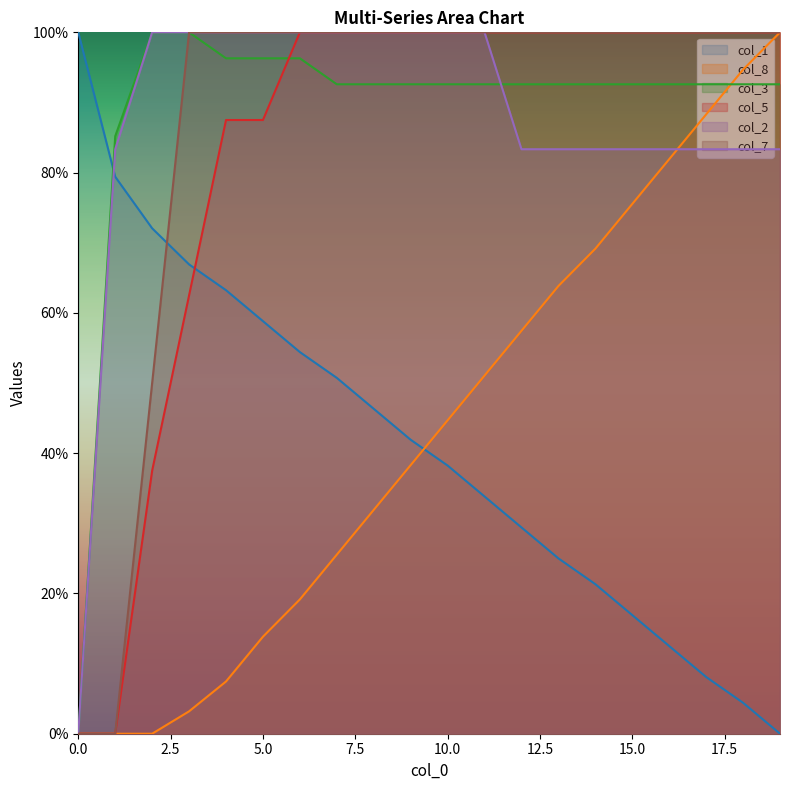

What is the sum of all col_5 values?

1675.0